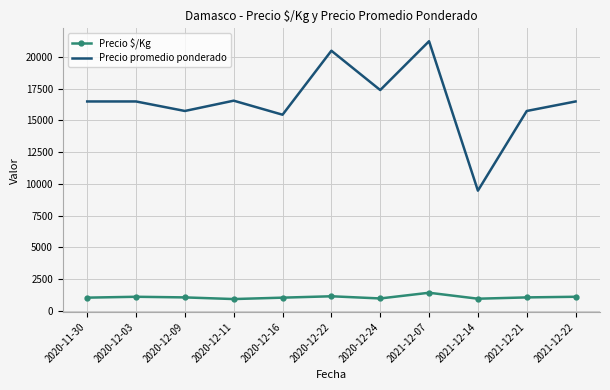

True or false: Precio $/Kg and Precio promedio ponderado cross at least once.

False